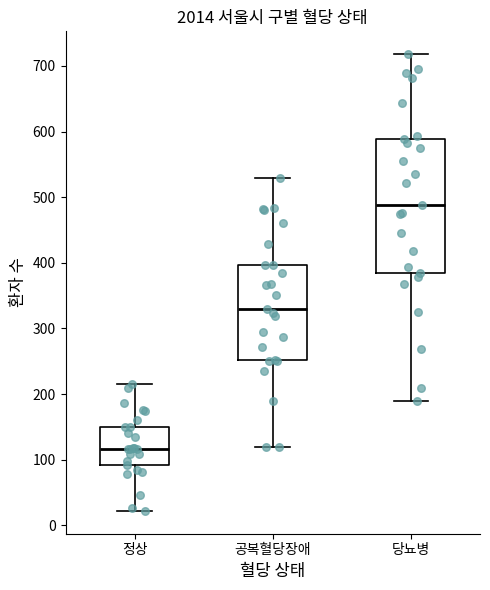

Reading left to right, transcribe this box plot: for each box, give where its median line is, the range the box spans, and where its two whiskers end, as read against the y-axis. The values are not printed on the chart, so give them approximately, as read against the axis.

정상: median 120, box 90 to 150, whiskers 20 to 220
공복혈당장애: median 330, box 250 to 400, whiskers 120 to 530
당뇨병: median 490, box 390 to 590, whiskers 190 to 720